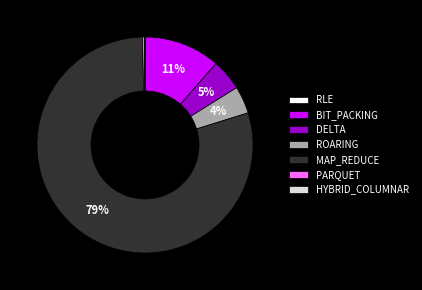

Which slice is the largest?

MAP_REDUCE